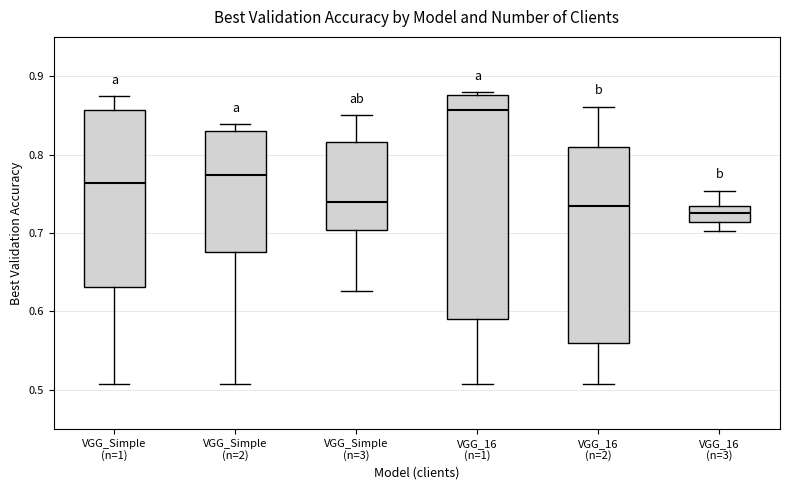

Reading left to right, transcribe this box plot: for each box, give where its median line is, the range the box spans, and where its two whiskers end, as read against the y-axis. The values are not printed on the chart, so give them approximately, as read against the axis.

VGG_Simple (n=1): median 0.76, box 0.63 to 0.86, whiskers 0.51 to 0.87
VGG_Simple (n=2): median 0.77, box 0.68 to 0.83, whiskers 0.51 to 0.84
VGG_Simple (n=3): median 0.74, box 0.70 to 0.82, whiskers 0.63 to 0.85
VGG_16 (n=1): median 0.86, box 0.59 to 0.88, whiskers 0.51 to 0.88
VGG_16 (n=2): median 0.73, box 0.56 to 0.81, whiskers 0.51 to 0.86
VGG_16 (n=3): median 0.73 (inside the box), box 0.71 to 0.73, whiskers 0.70 to 0.75